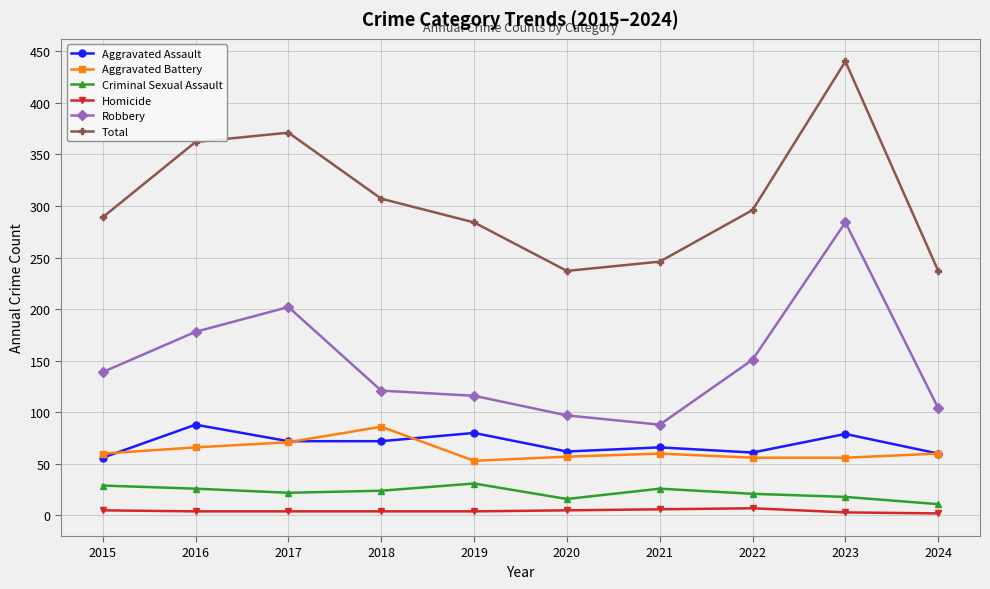

At which category is the sum across all series the highest?

2023